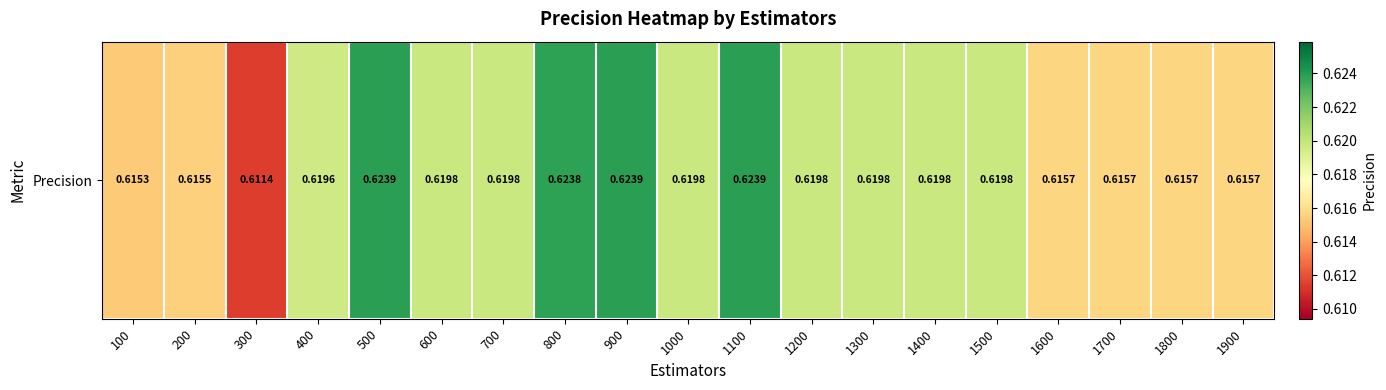

The chart shows a value of 0.2 at 800. True or false?

False